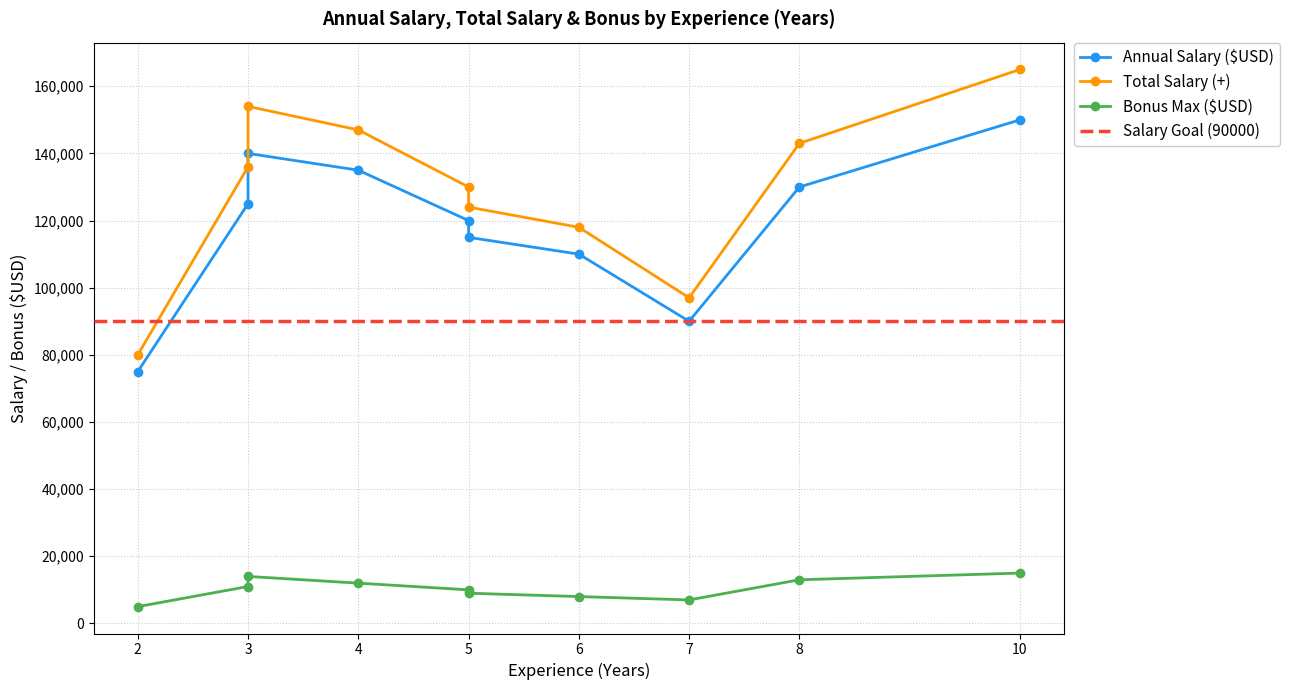

What is the value of the Experience (Years) point at the 6th from the left?

7